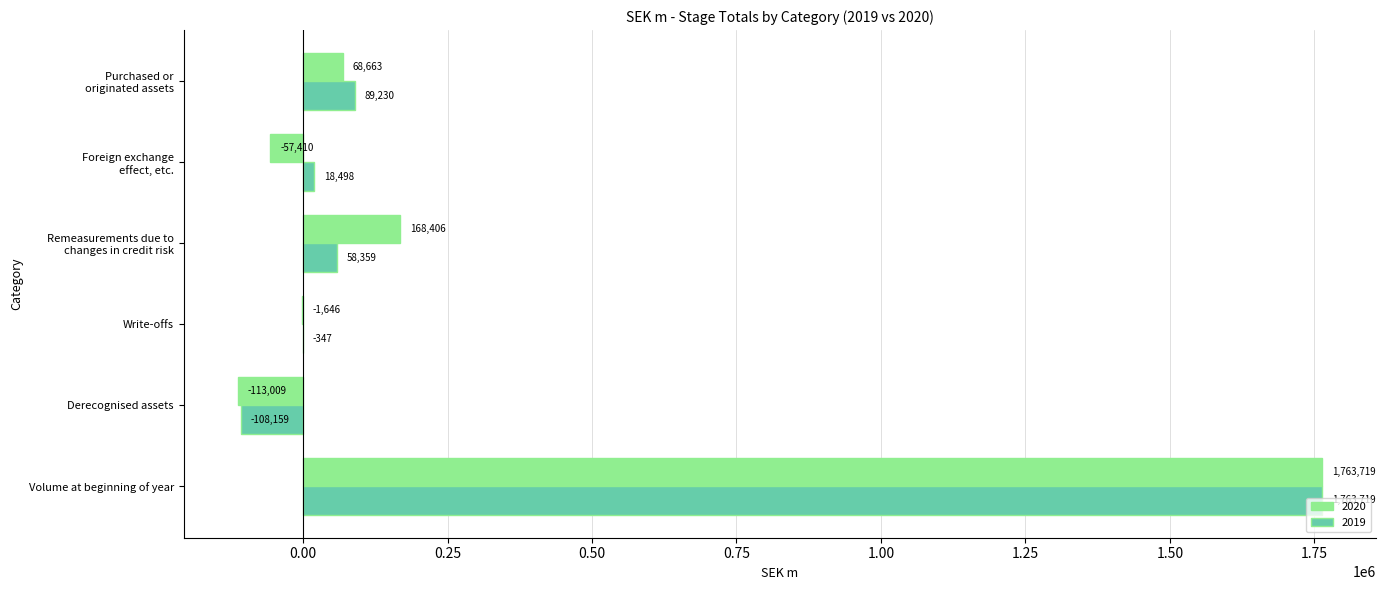

Which series has the largest total across all categories?

2020